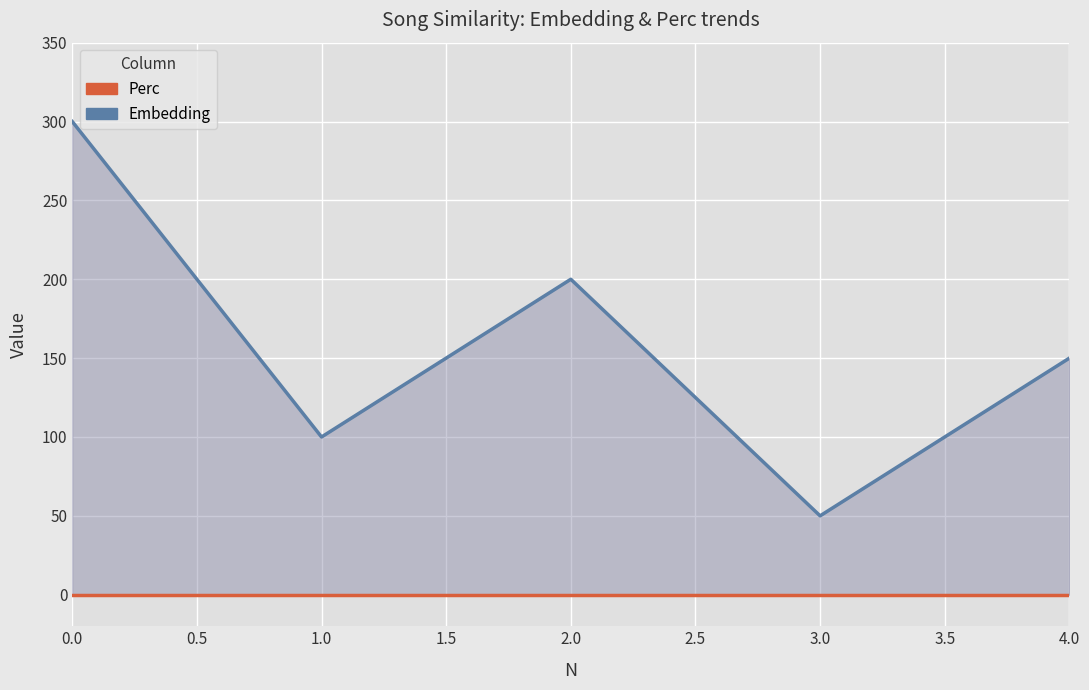

True or false: Perc and Embedding cross at least once.

False